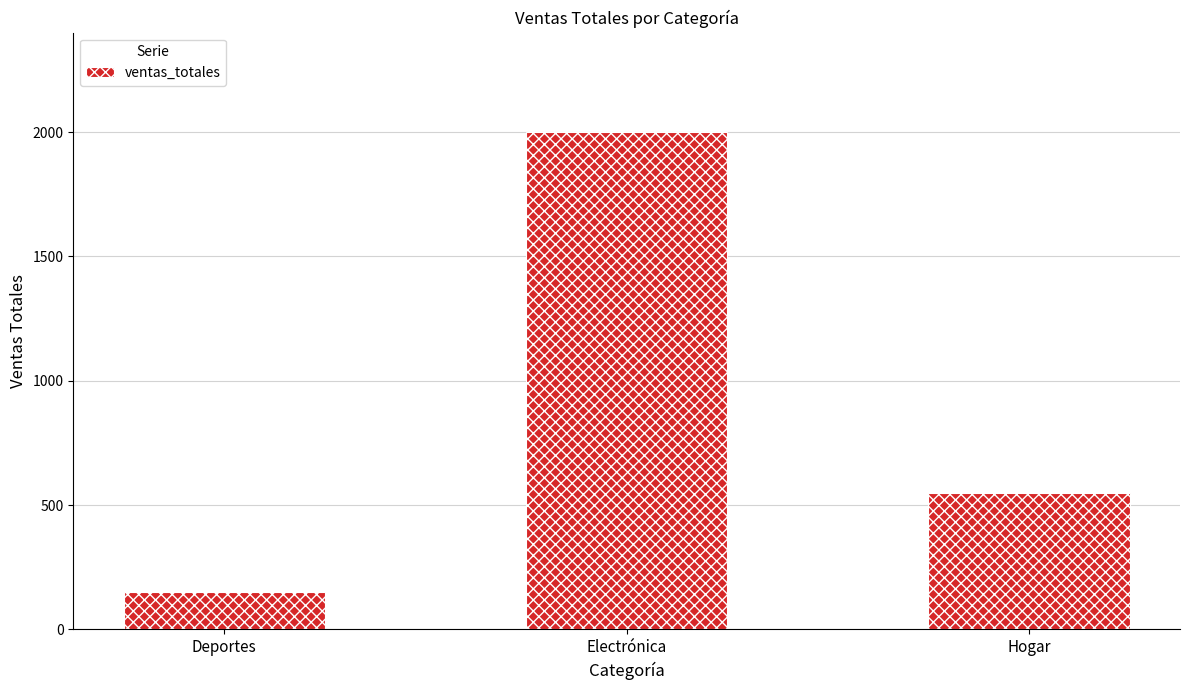

What position from the right is Deportes?

3